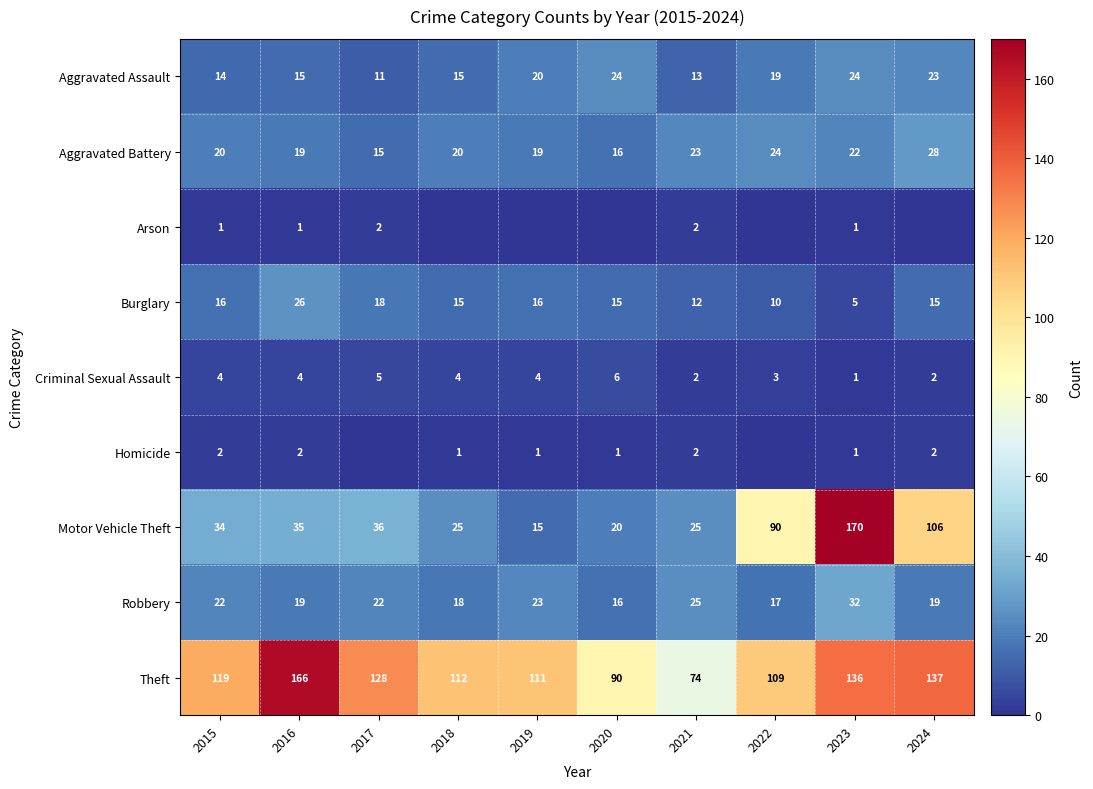

How many values in the Motor Vehicle Theft series are below 35?

5